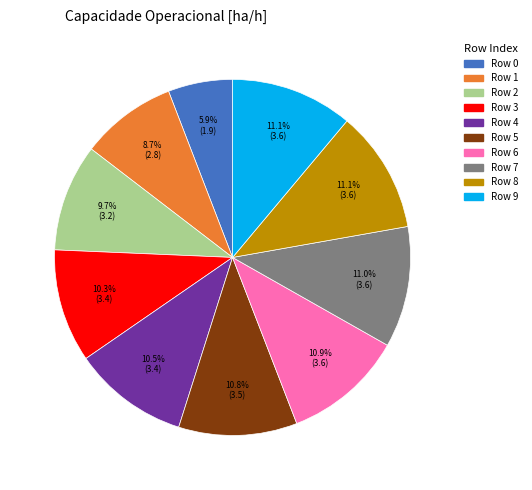

Count the number of slices in the pie.

10